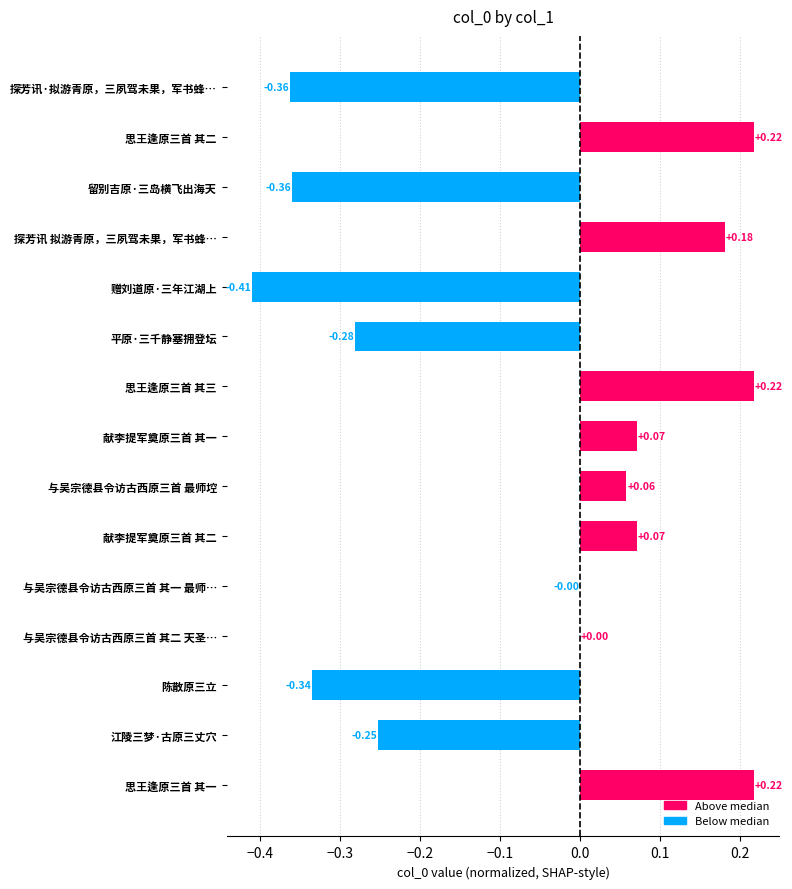

What is the change in value from 平原·三千静塞拥登坛 to 思王逢原三首 其三?

+0.5